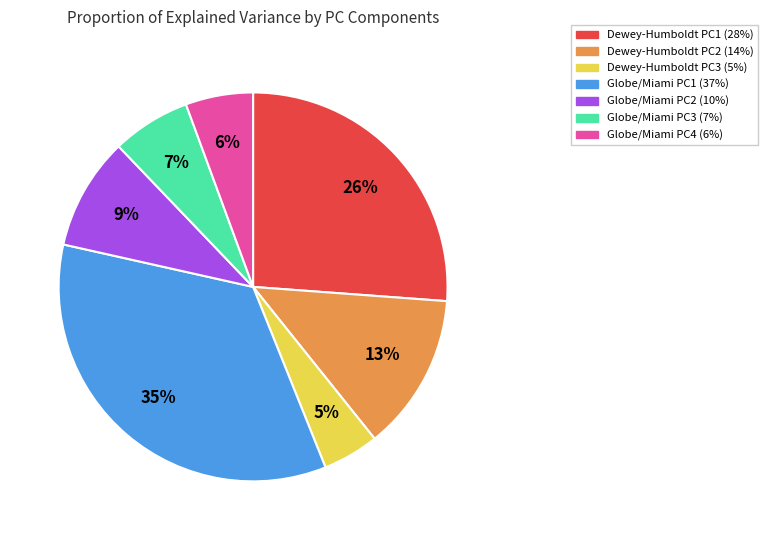

Which slice is the largest?

Globe/Miami PC1